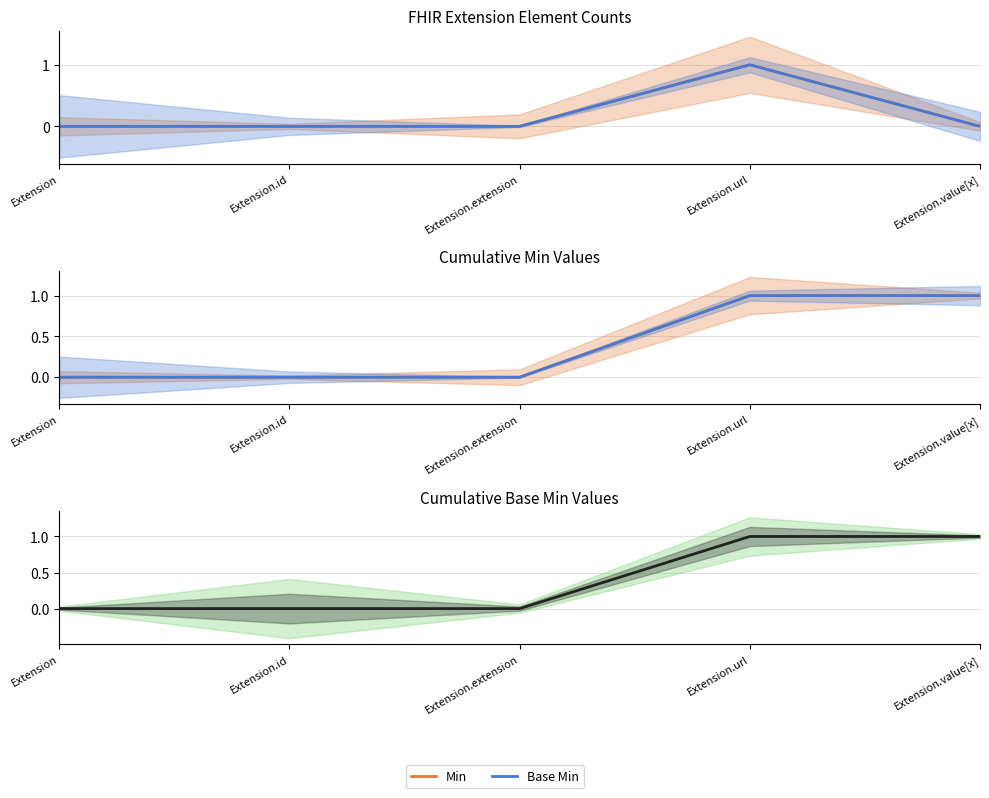

Where is Min nearest to the value 0?

Extension